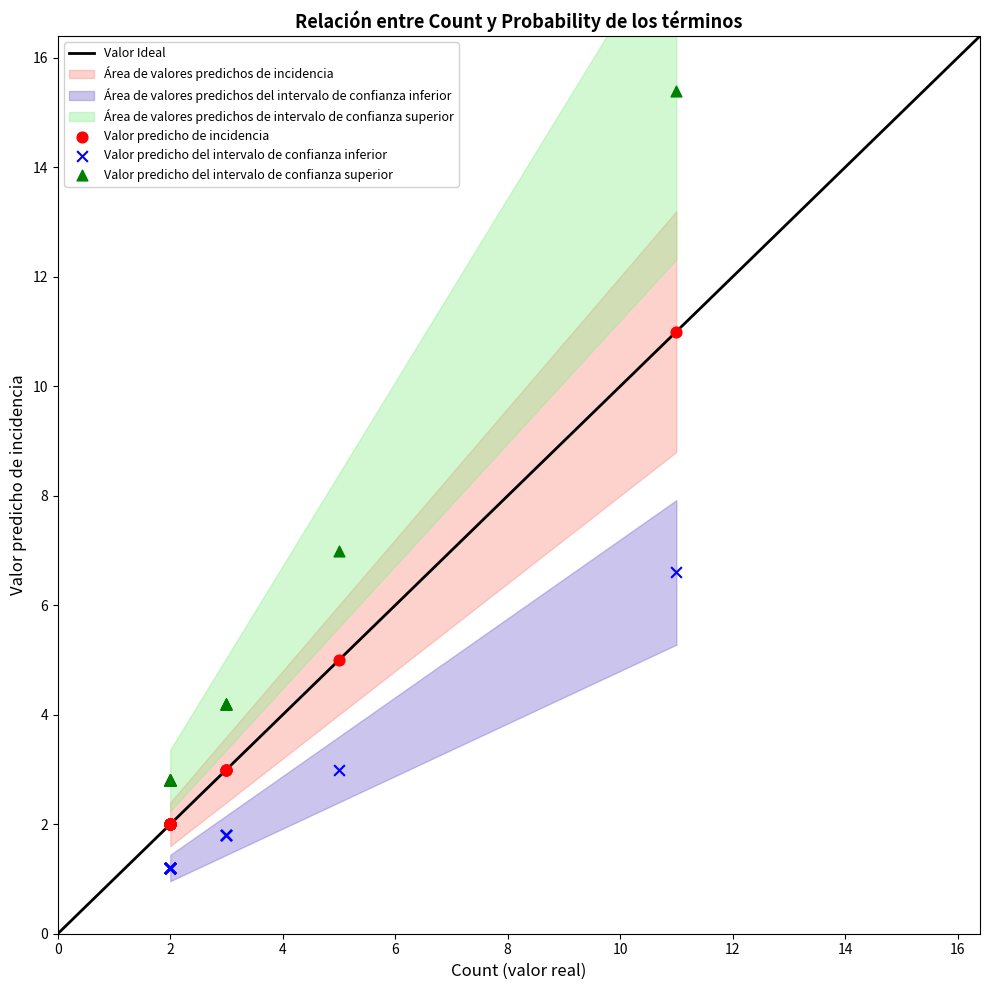

Across all series, what Y value is closest to 8?

7.0